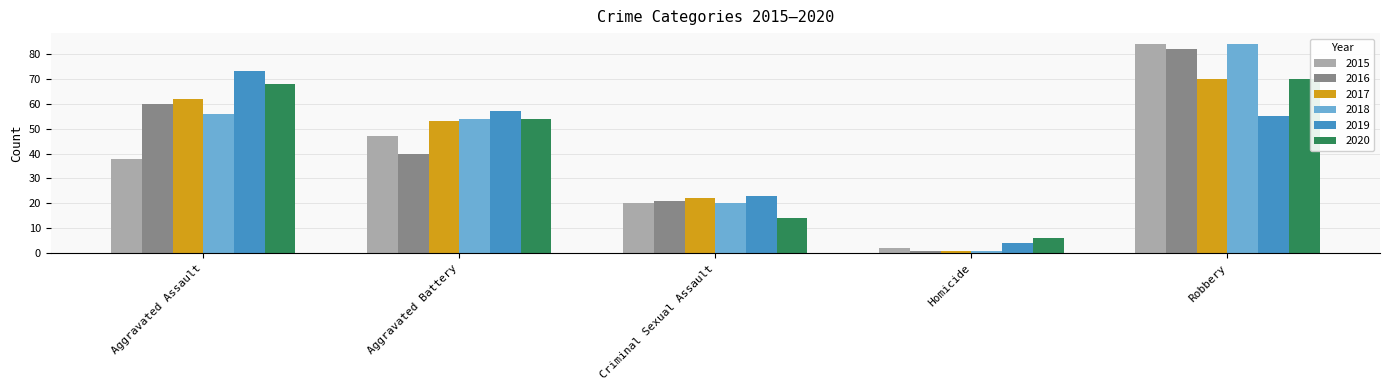

Where is 2016 nearest to the value 41?

Aggravated Battery